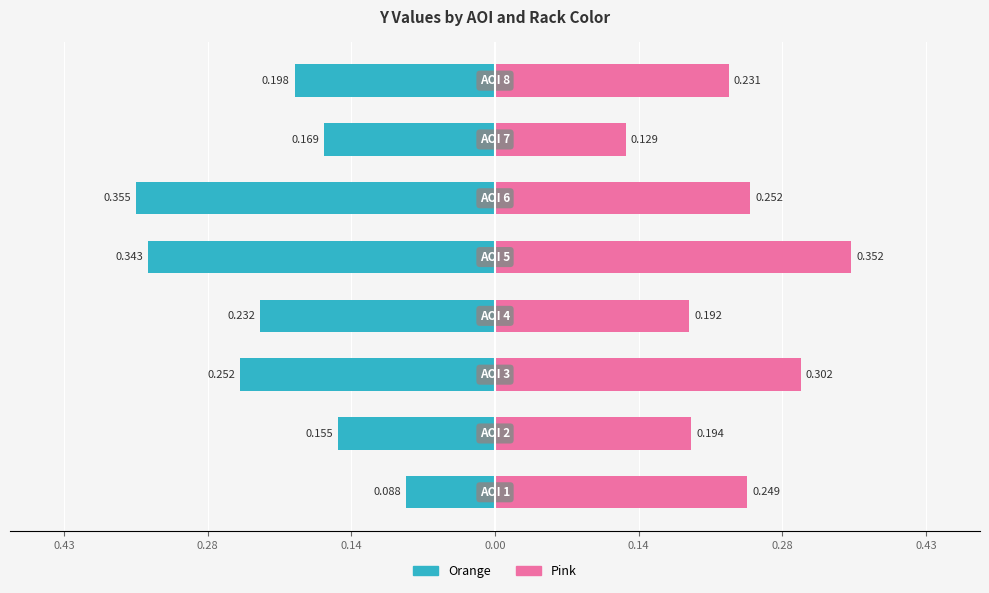

What is the difference between the maximum and minimum values in the Orange series?

0.3